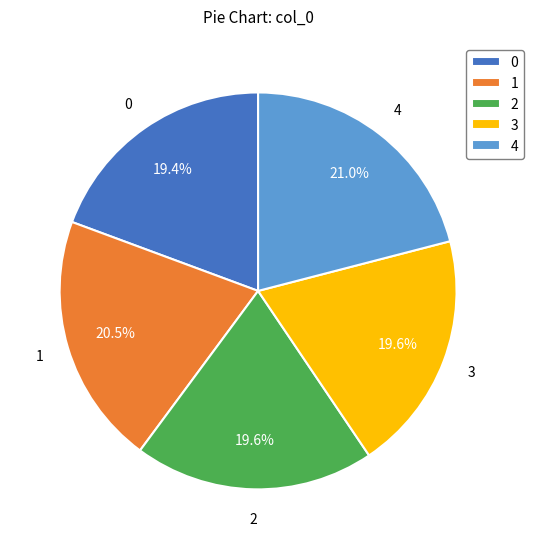

The 4 slice represents 21% of the pie. True or false?

True